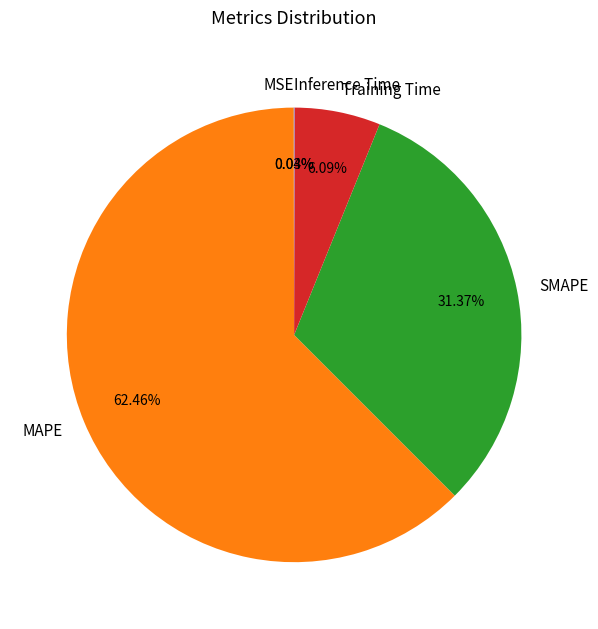

Which category accounts for the majority?

MAPE